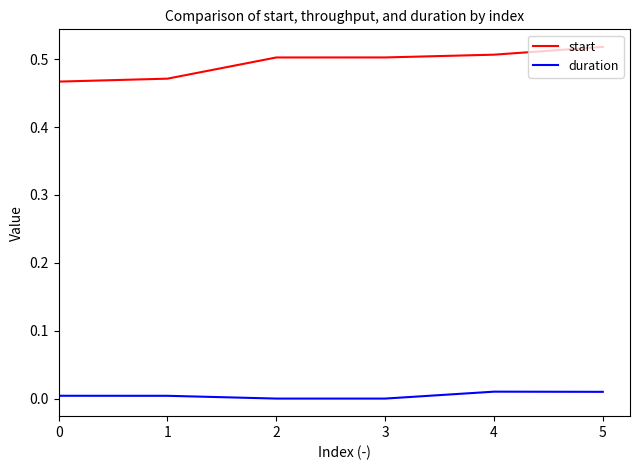

At how many categories does at least one series exceed 0?

6